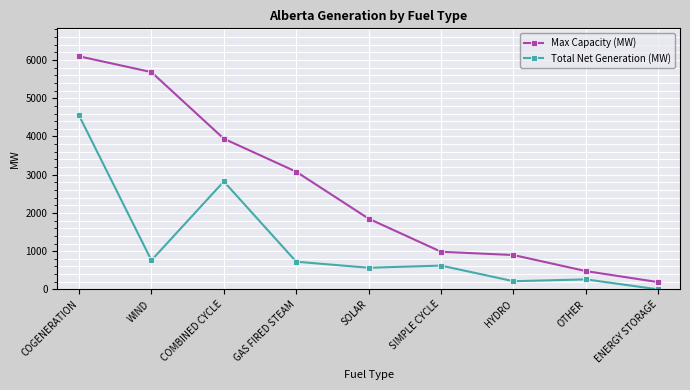

Reading left to right, what are all the values shown in this chart?

Max Capacity (MW): COGENERATION=6097	WIND=5684	COMBINED CYCLE=3942	GAS FIRED STEAM=3078	SOLAR=1850	SIMPLE CYCLE=984	HYDRO=899	OTHER=479	ENERGY STORAGE=190
Total Net Generation (MW): COGENERATION=4552	WIND=760	COMBINED CYCLE=2823	GAS FIRED STEAM=725	SOLAR=566	SIMPLE CYCLE=623	HYDRO=214	OTHER=262	ENERGY STORAGE=0